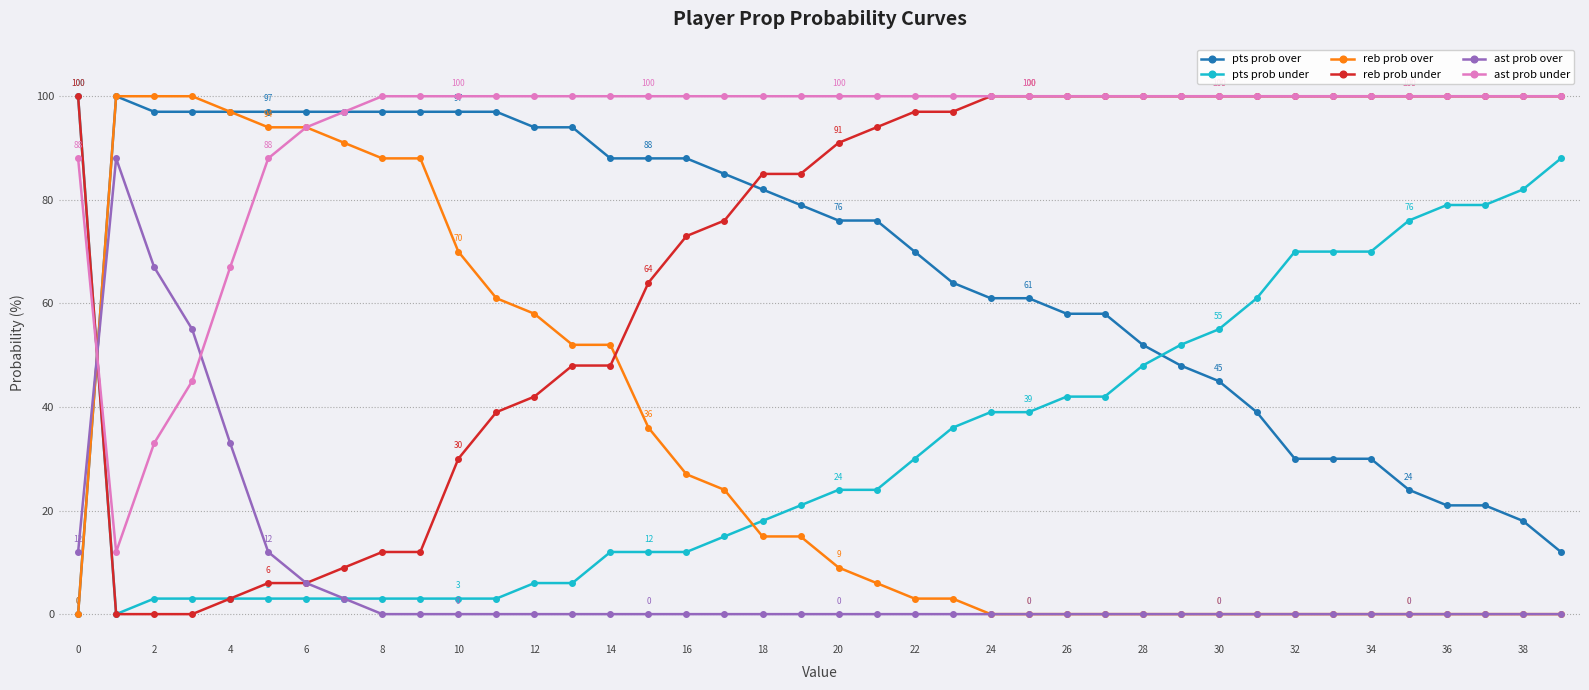

What is the maximum value for reb prob over?

100